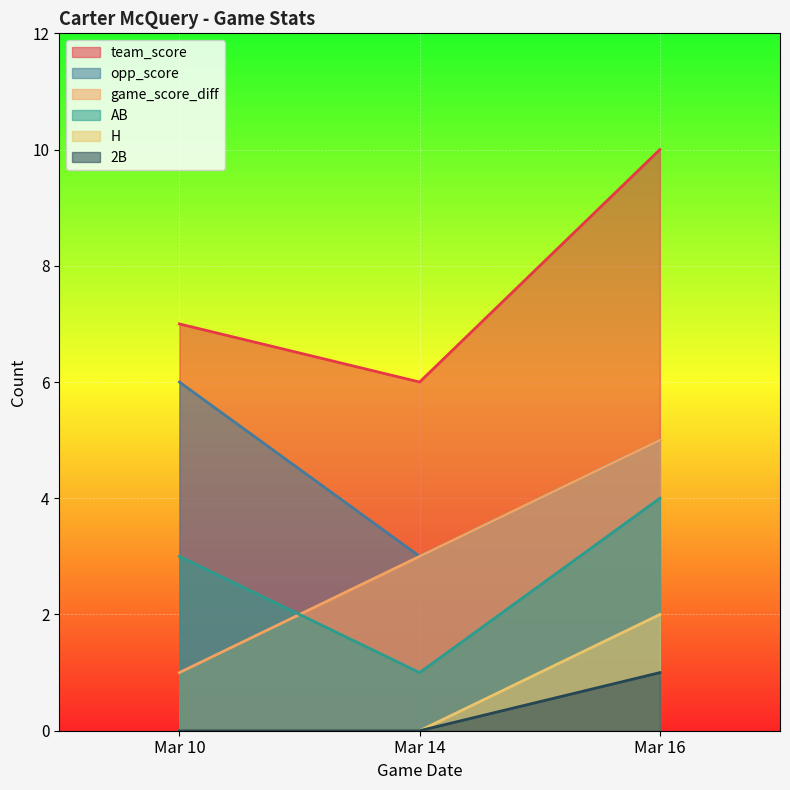

What are all the series names shown in the legend?

team_score, opp_score, game_score_diff, AB, H, 2B